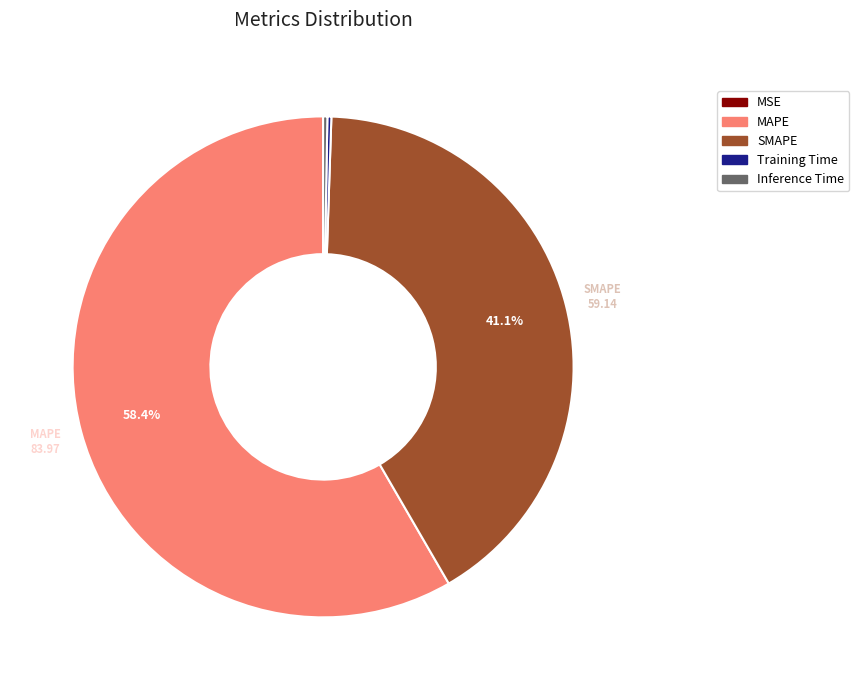

What portion of the pie excludes SMAPE?

58.9%